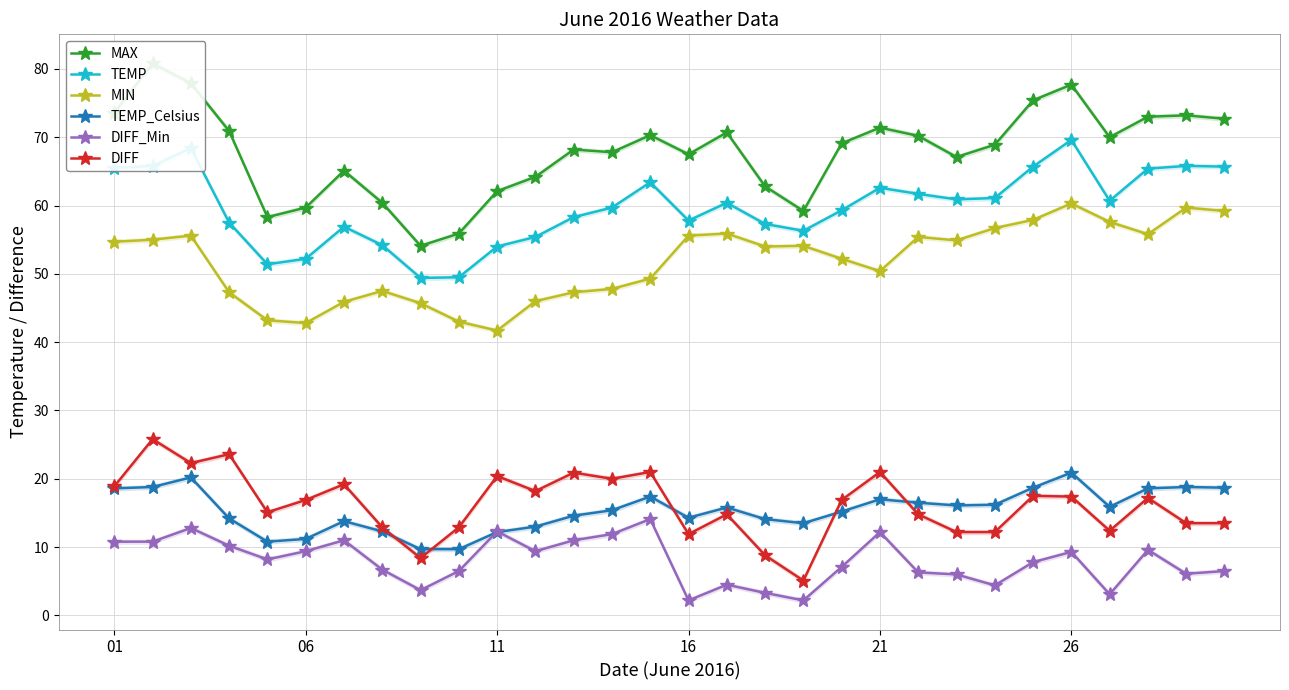

What is the difference between the maximum and minimum values in the MAX series?

26.7